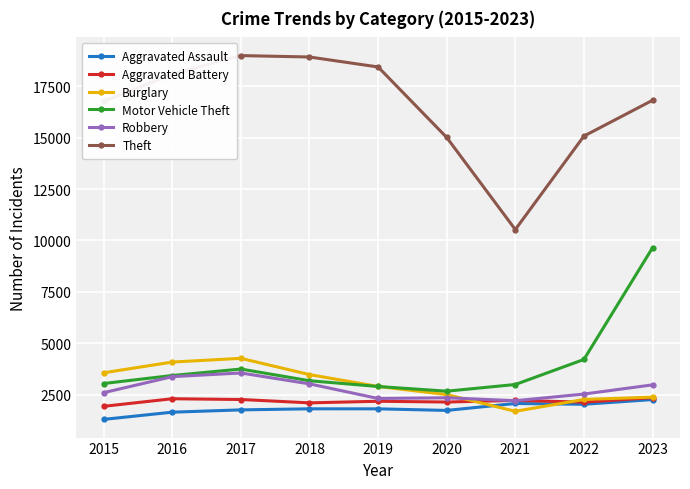

How many lines are shown in the chart?

6